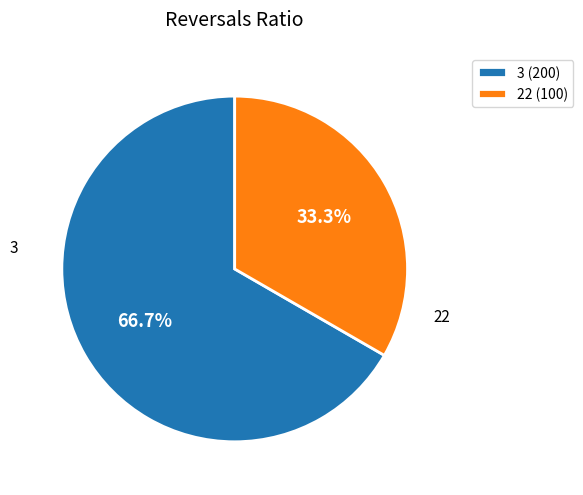

Which category has the biggest portion of the pie?

3